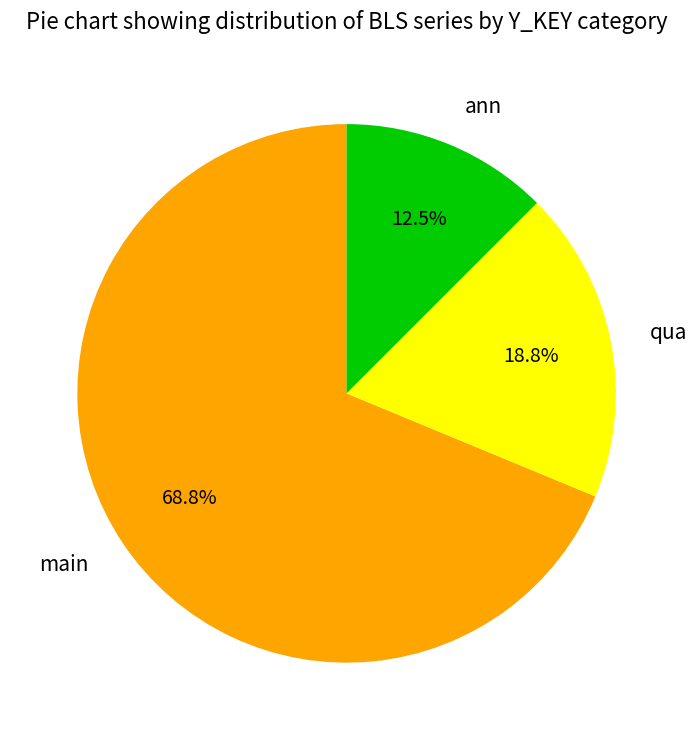

Which slice is the largest?

main